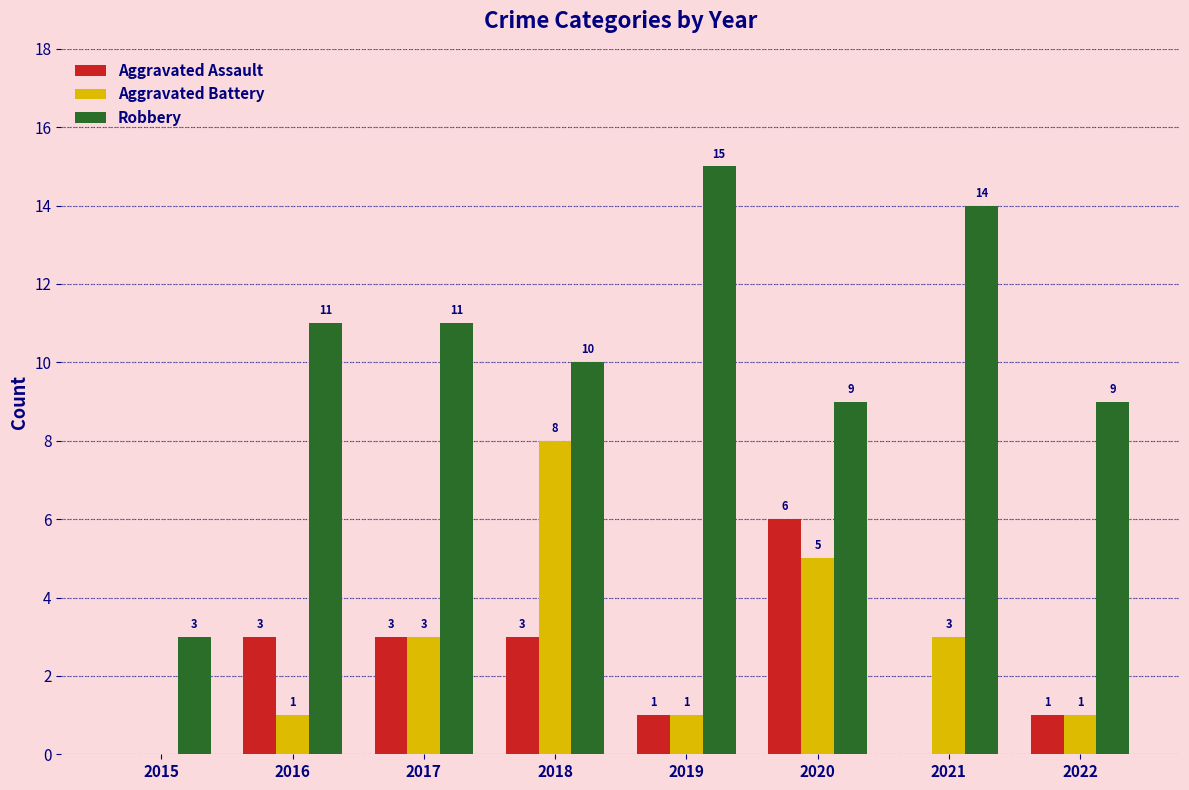

Reading left to right, transcribe all the data shown in this chart.

Aggravated Assault: 2015=0	2016=3	2017=3	2018=3	2019=1	2020=6	2021=0	2022=1
Aggravated Battery: 2015=0	2016=1	2017=3	2018=8	2019=1	2020=5	2021=3	2022=1
Robbery: 2015=3	2016=11	2017=11	2018=10	2019=15	2020=9	2021=14	2022=9